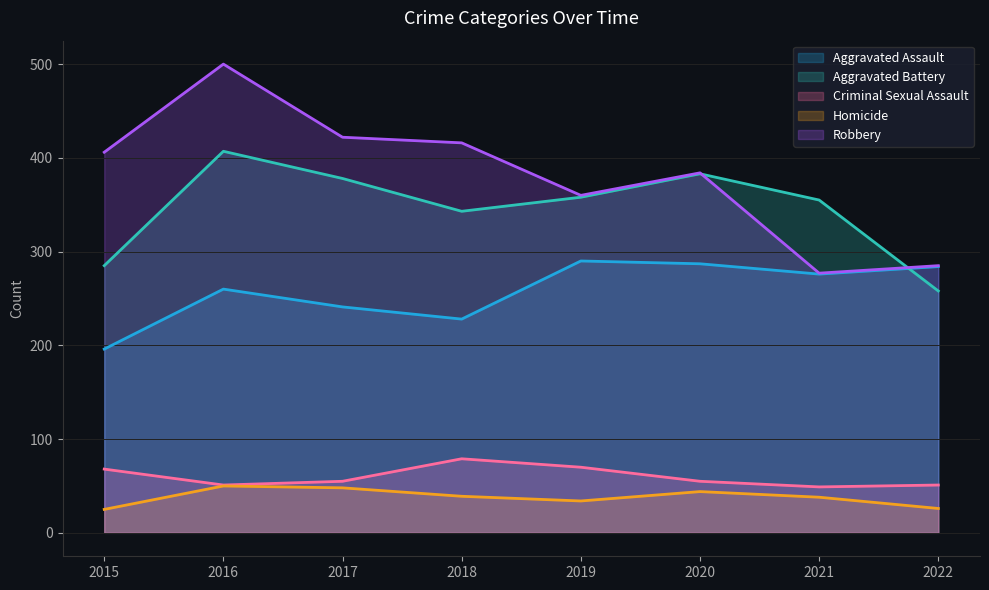

At which category is the sum across all series the highest?

2016